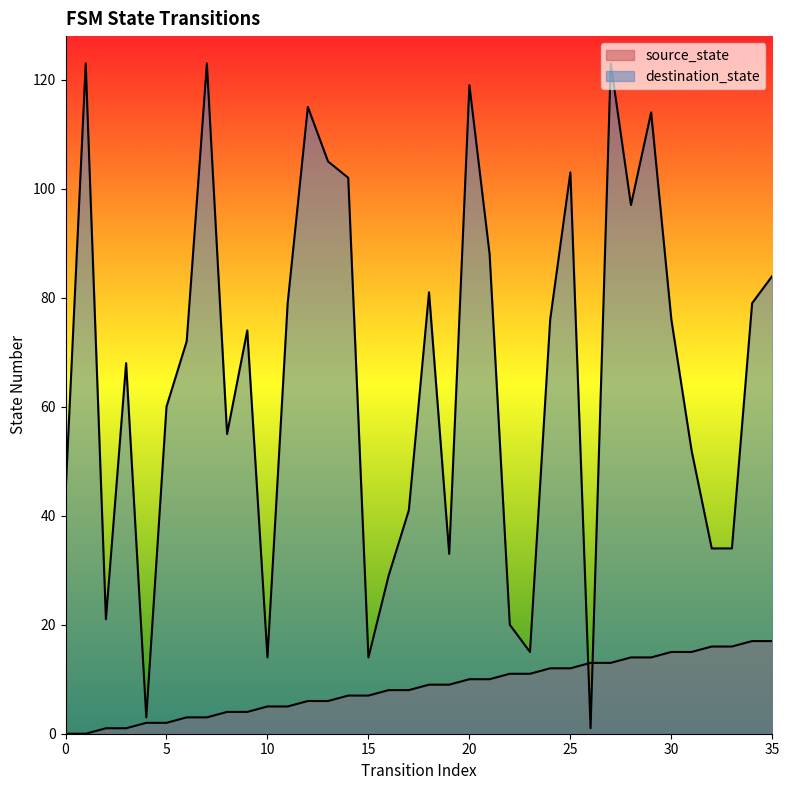

Is it true that source_state equals 12 at 15?

False